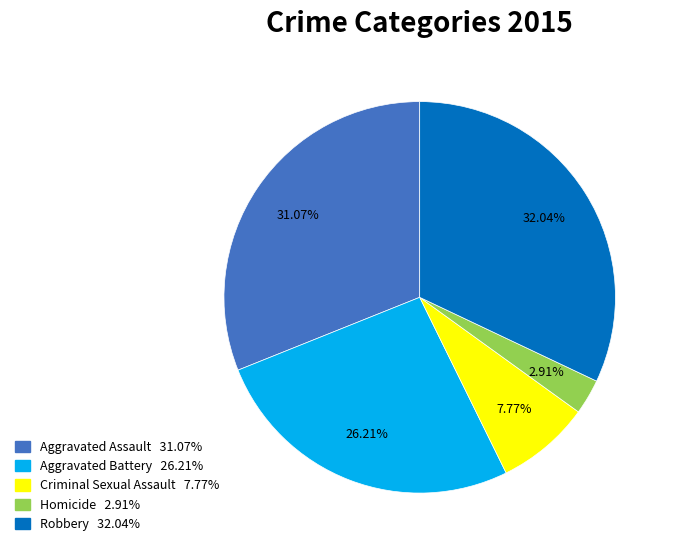

To the nearest percent, what is the difference between the largest and smallest slice percentages?

29%